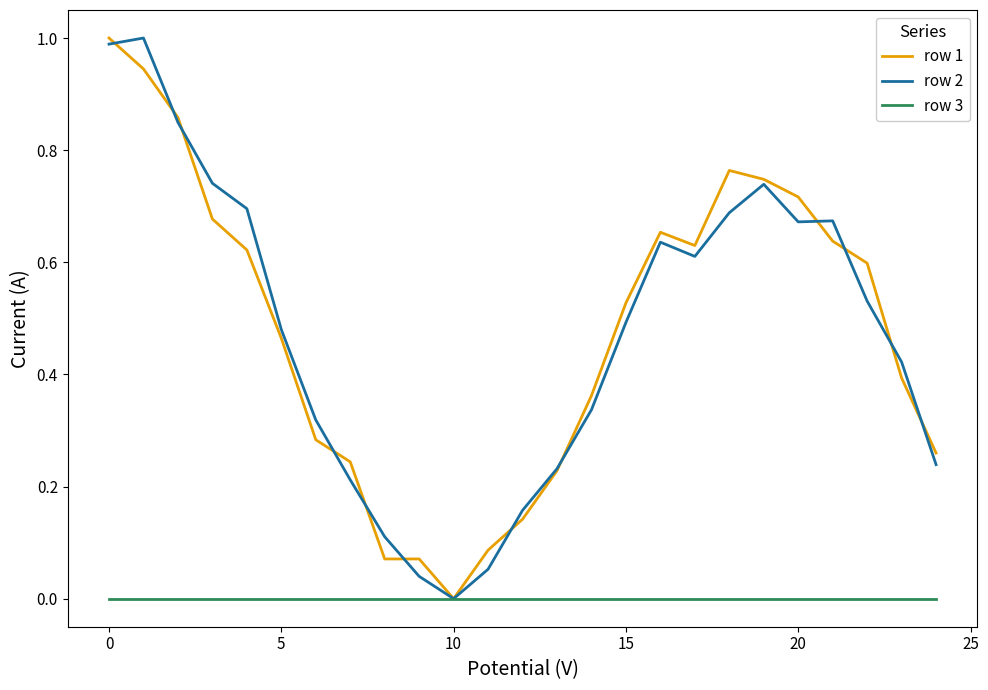

What is the maximum value for row 2?

1.0